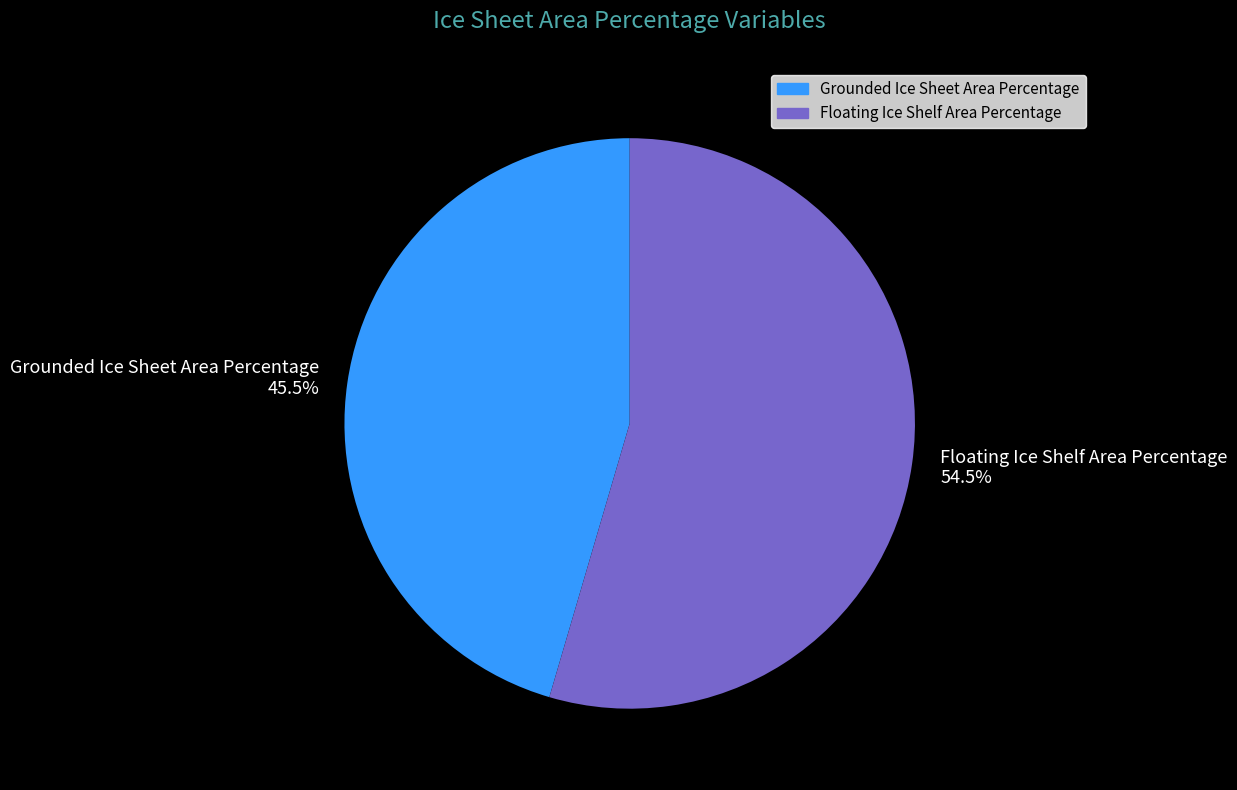

Between Floating Ice Shelf Area Percentage and Grounded Ice Sheet Area Percentage, which is larger?

Floating Ice Shelf Area Percentage